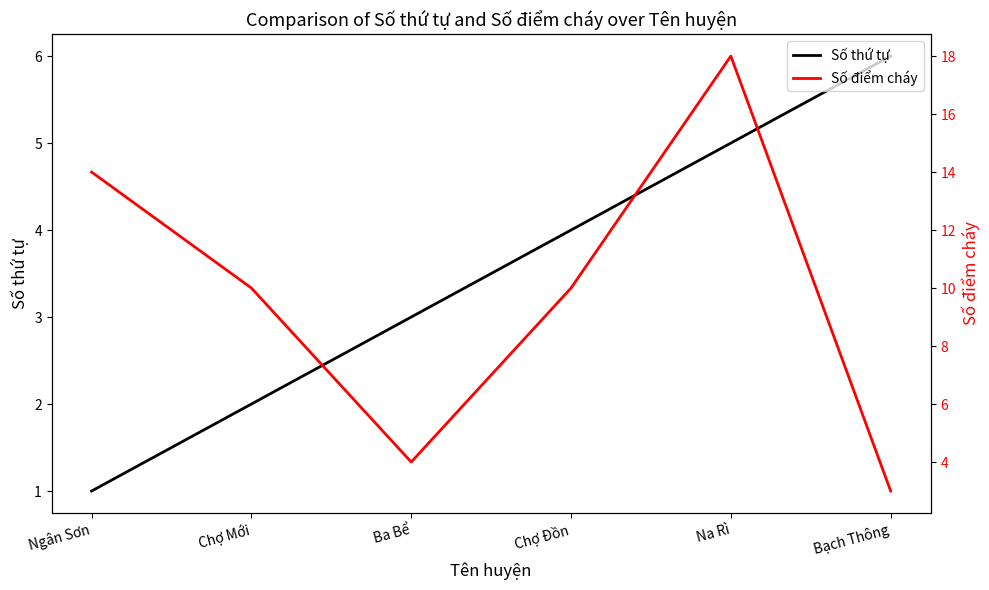

What is the total value across all series at Chợ Mới?

12